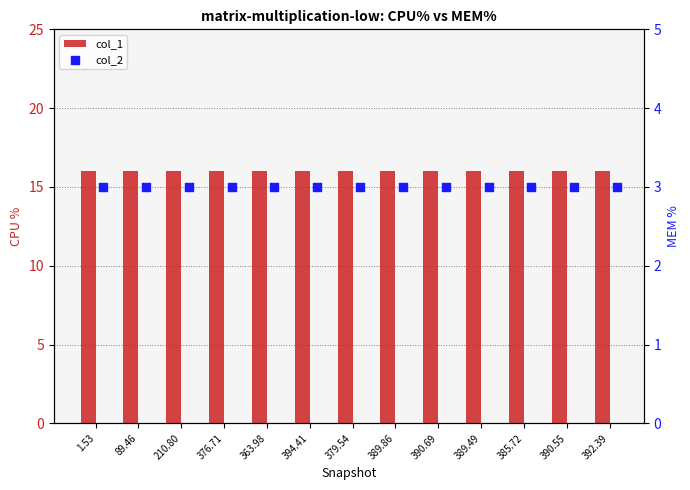

Is the value of col_1 at 390.55 greater than the value of col_2 at 390.69?

Yes